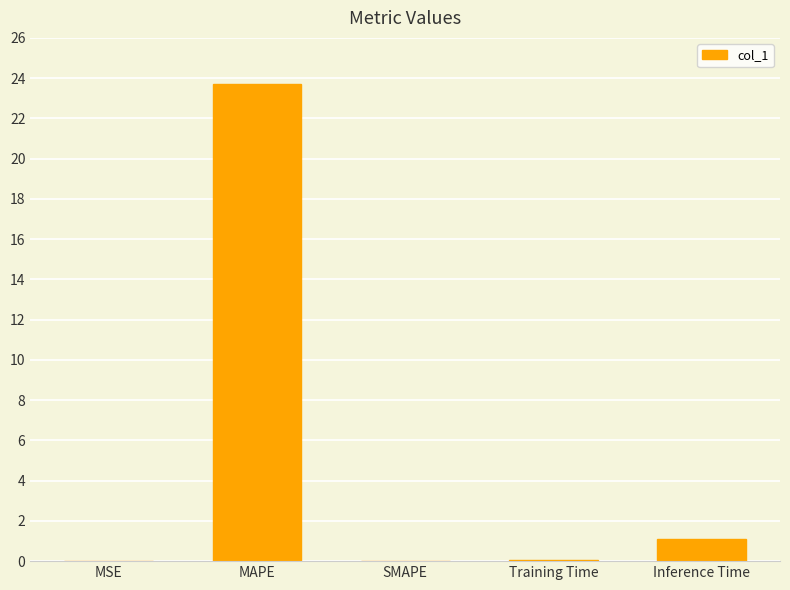

What is the change in value from MAPE to Inference Time?

-22.6